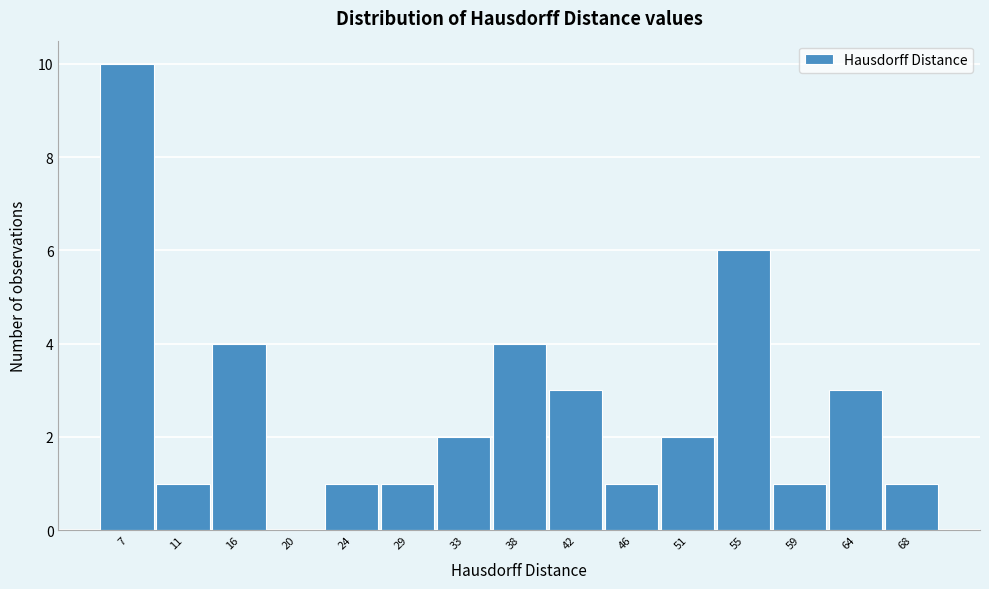

Reading left to right, list all the values displayed in this chart.

7=10	11=1	16=4	20=0	24=1	29=1	33=2	38=4	42=3	46=1	51=2	55=6	59=1	64=3	68=1